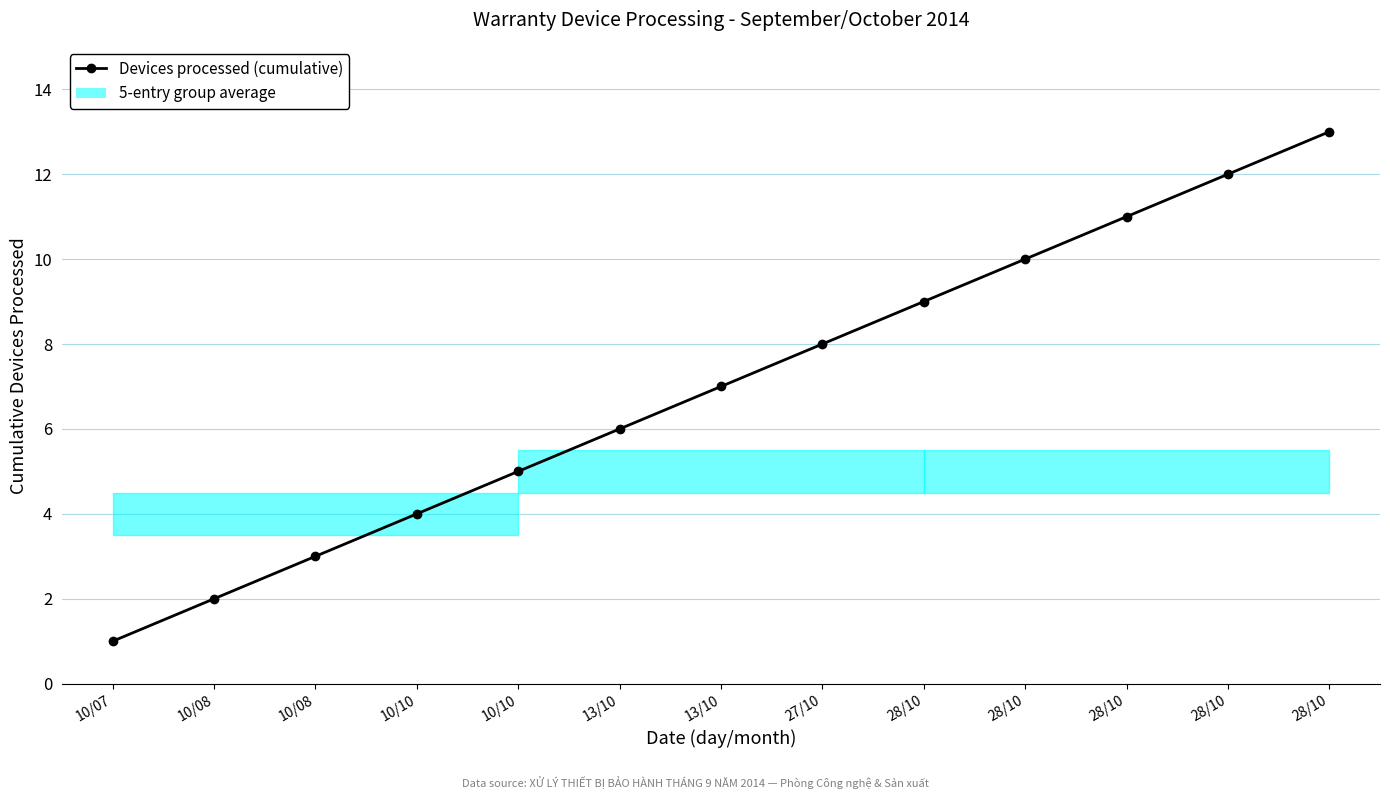

How many data points does each series have?

13